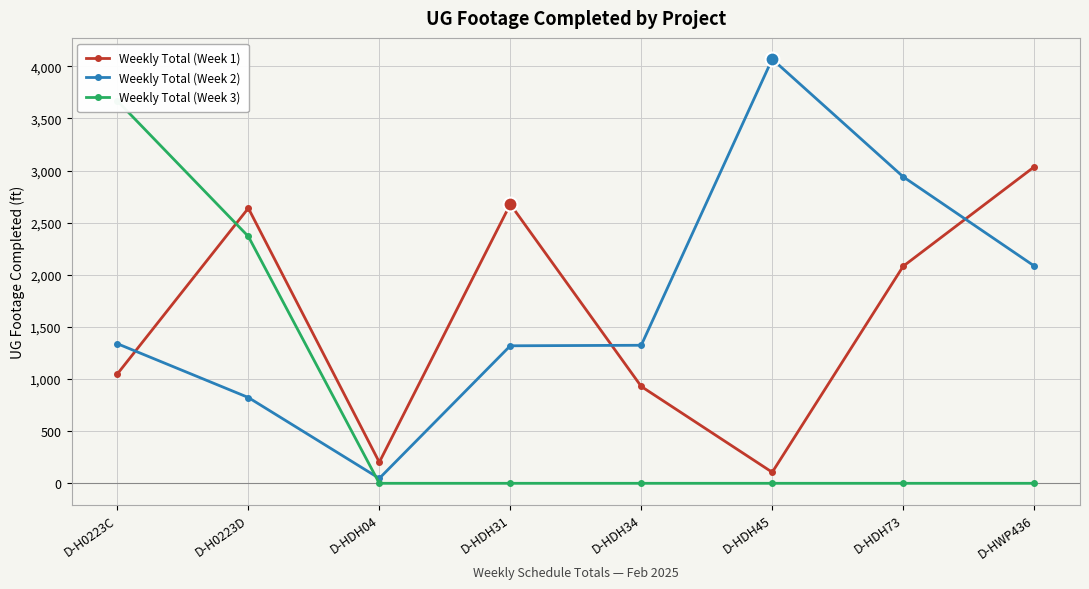

How many times do Weekly Total (Week 2) and Weekly Total (Week 3) cross each other?

1